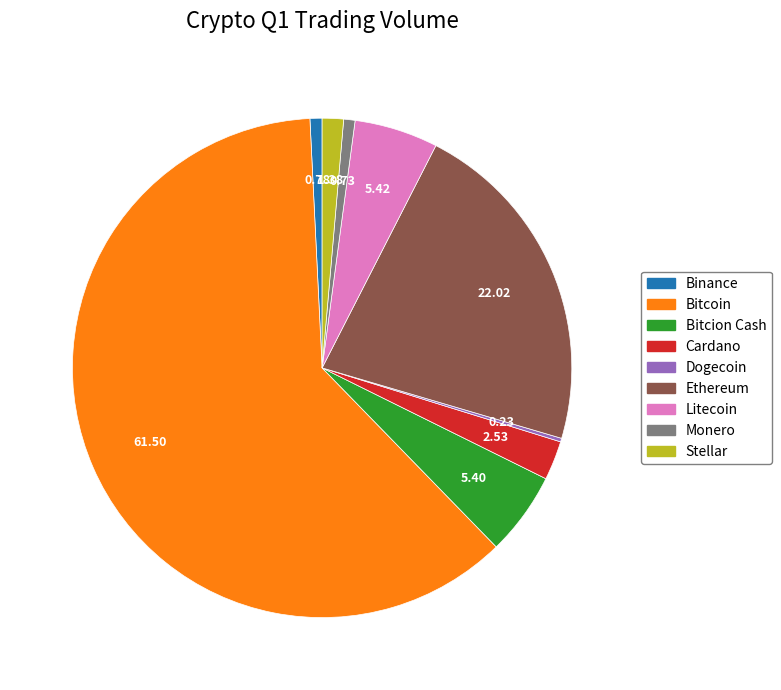

What is the ratio of the value at Bitcion Cash to the value at Stellar?

3.9